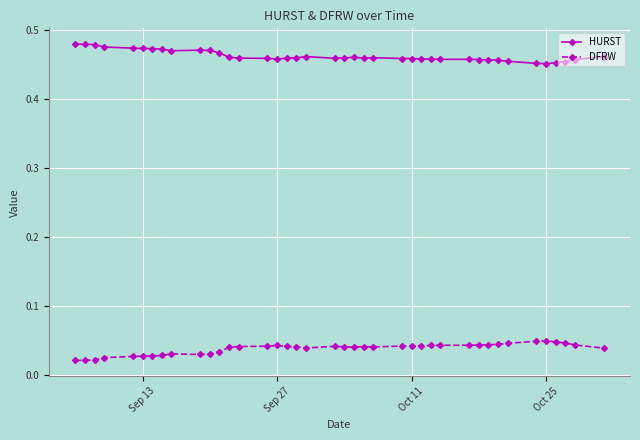

At how many categories does at least one series exceed 0?

40